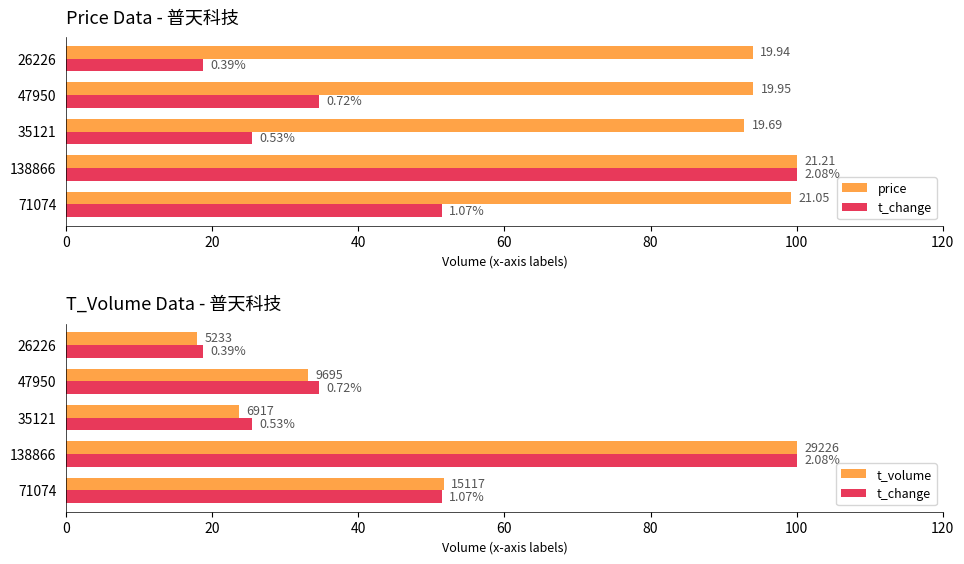

What is the smallest value displayed?

17.9